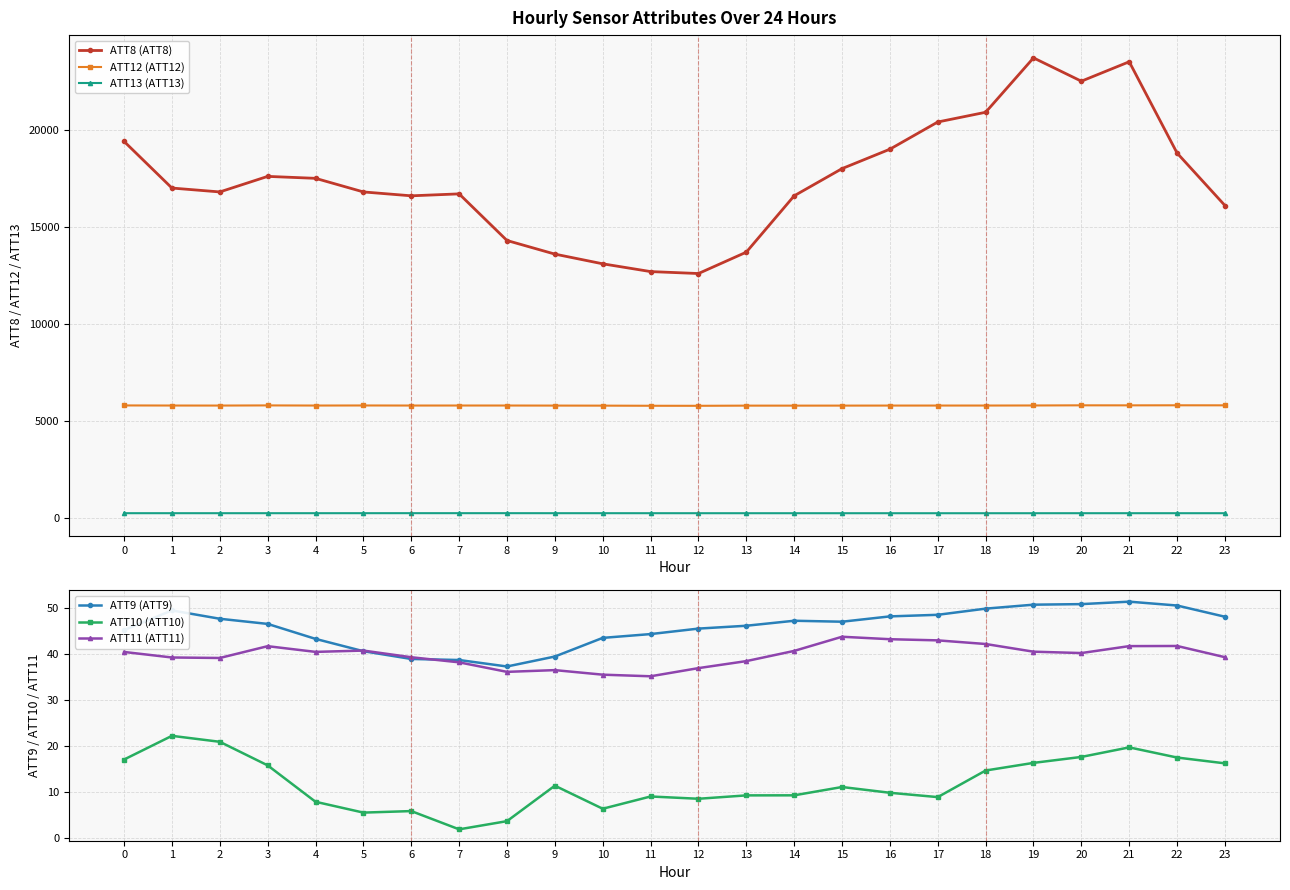

Where is ATT11 (ATT11) nearest to the value 39?

2